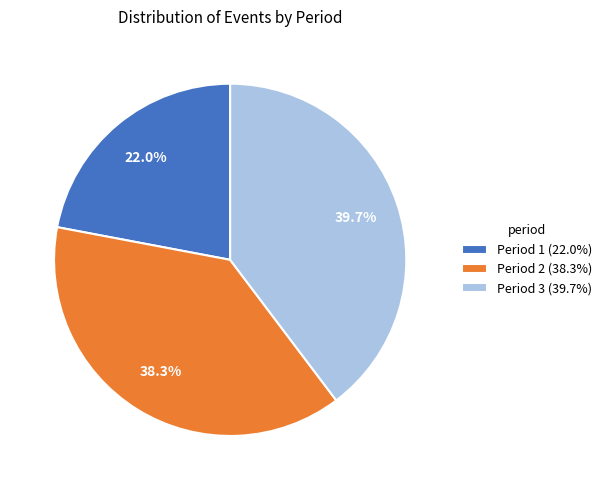

What is the largest slice in the pie chart?

Period 3 (39.7%)